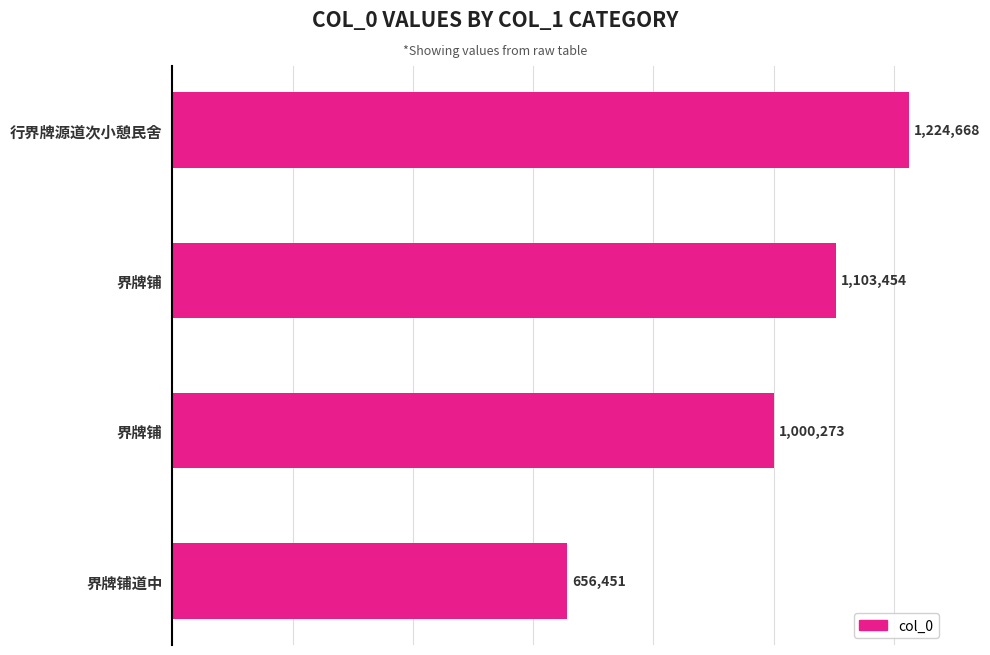

How many bars are there in total?

4